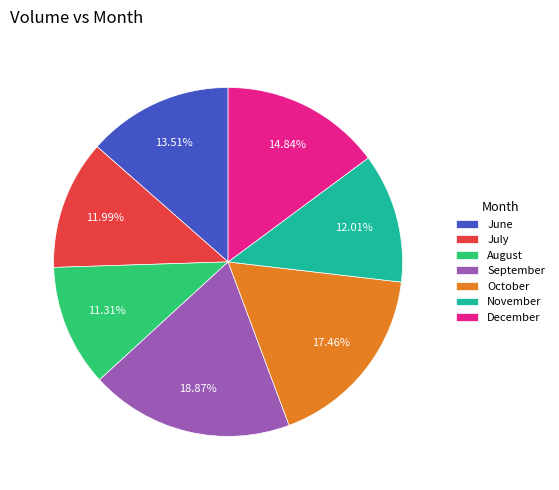

Count the number of slices in the pie.

7